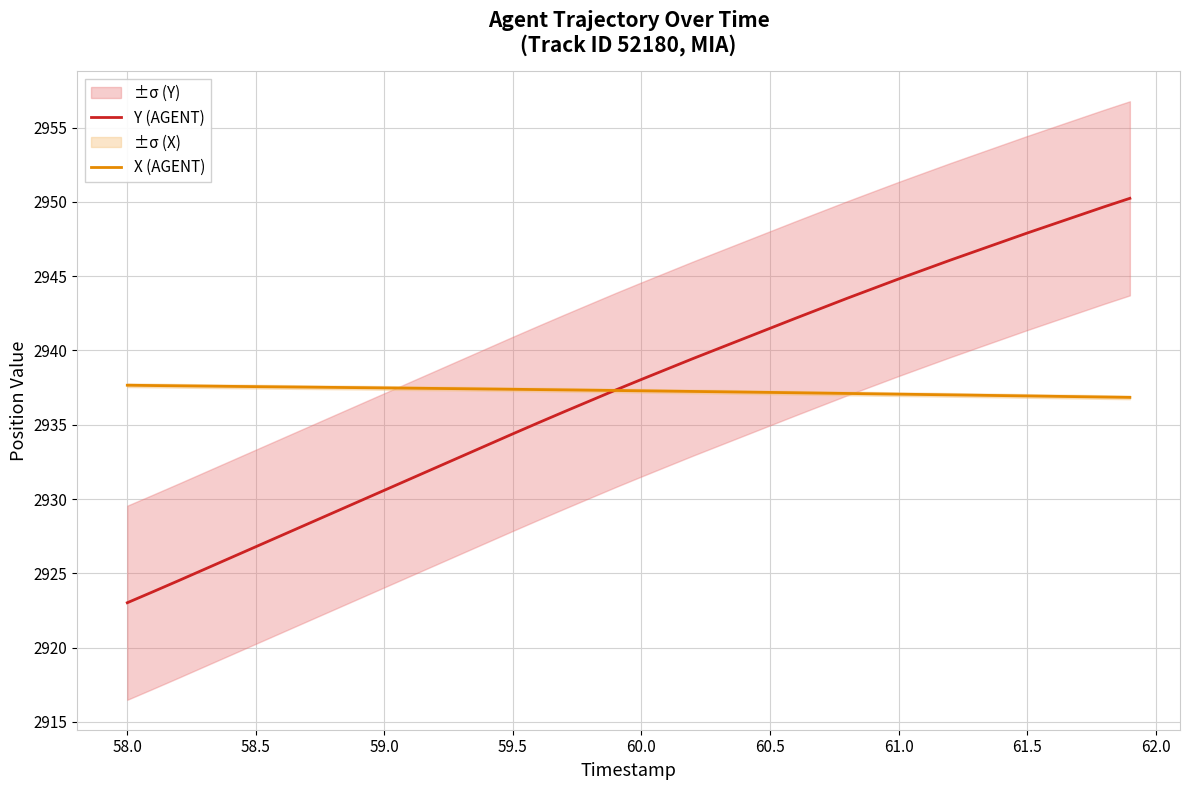

What are all the series names shown in the legend?

Y (AGENT), X (AGENT)